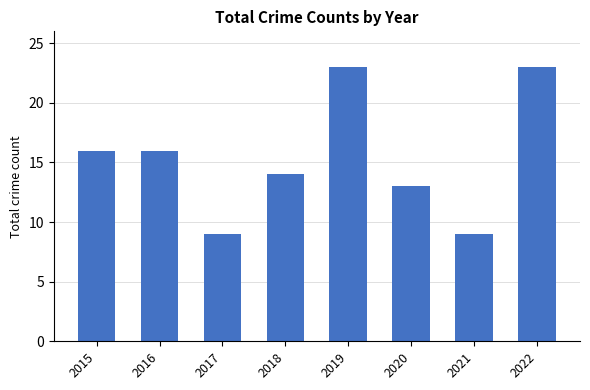

The chart shows a value of 16 at 2015. True or false?

True